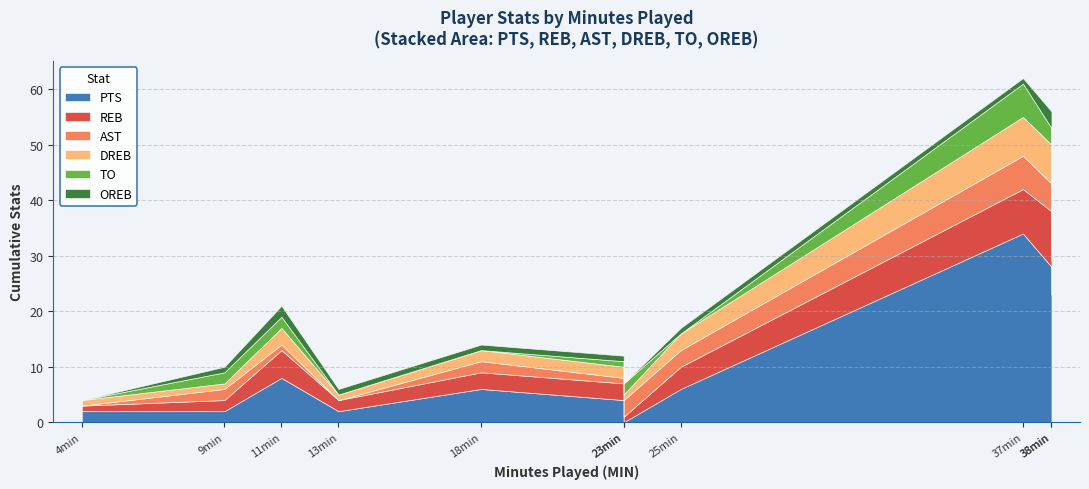

True or false: PTS has a value of 10 at 2.

False